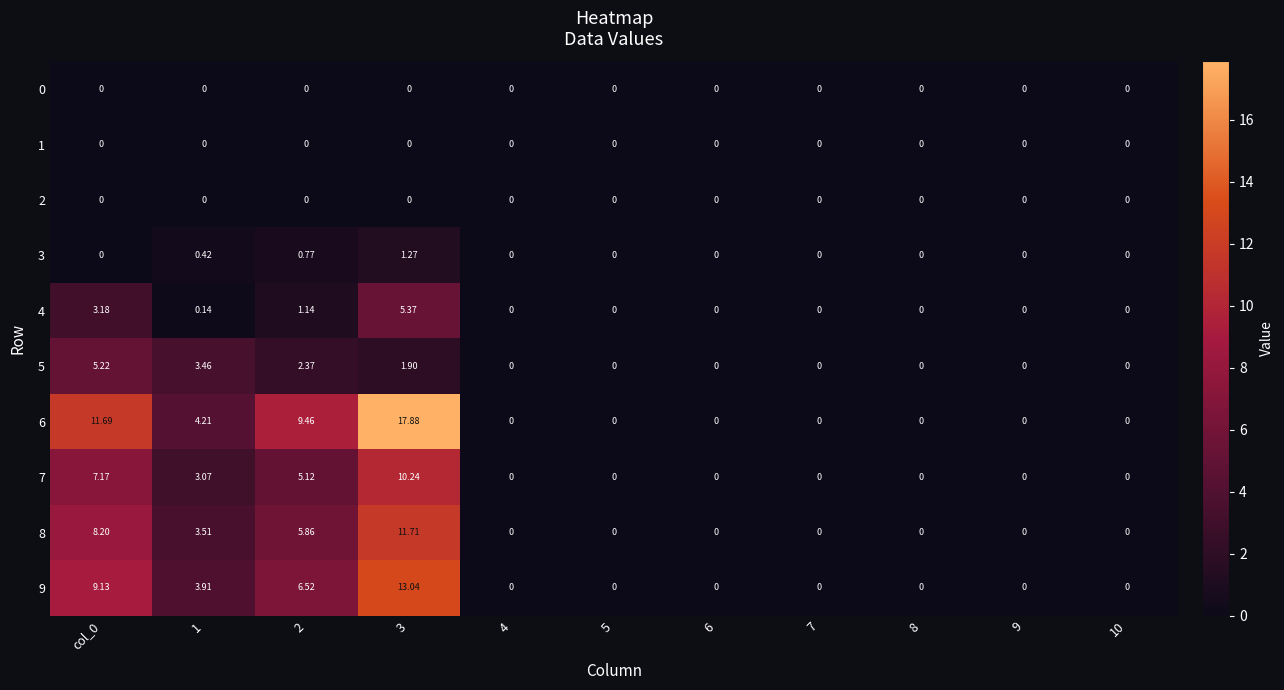

Is the value of 5 at 3 greater than the value of 1 at 4?

Yes